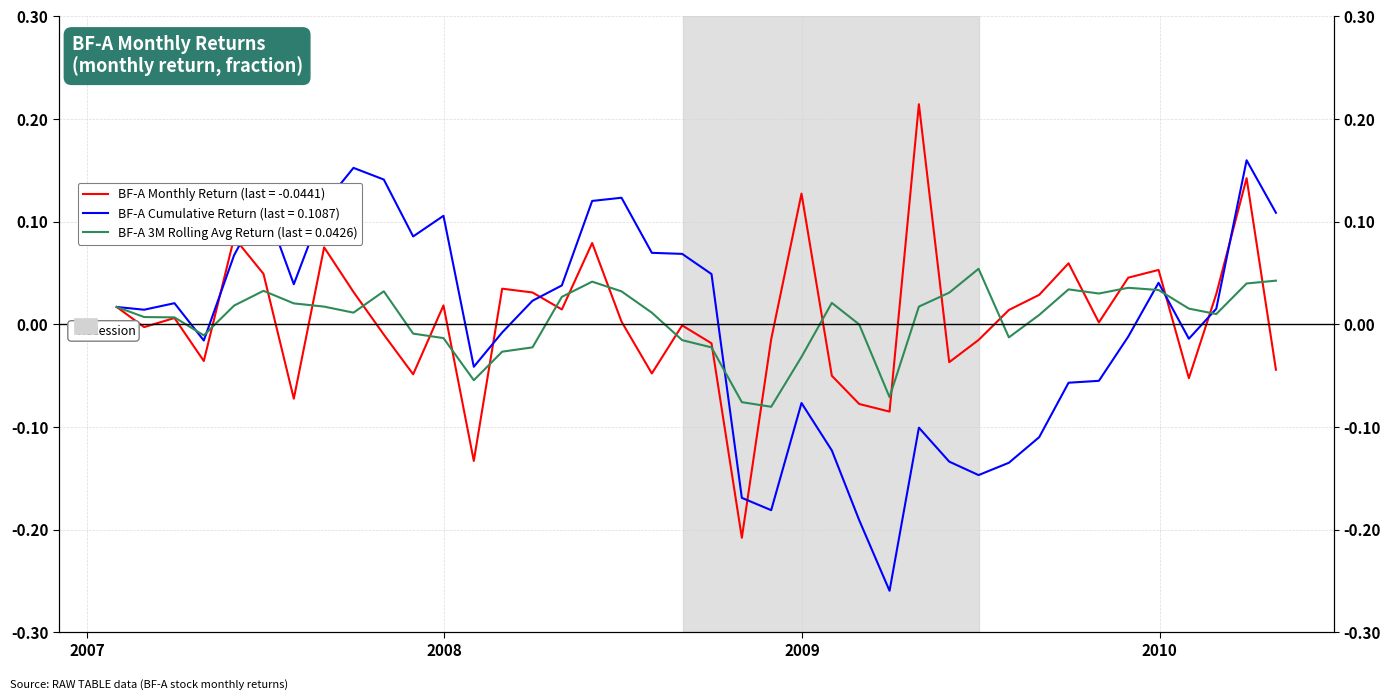

What is the maximum value shown in the chart?

0.2